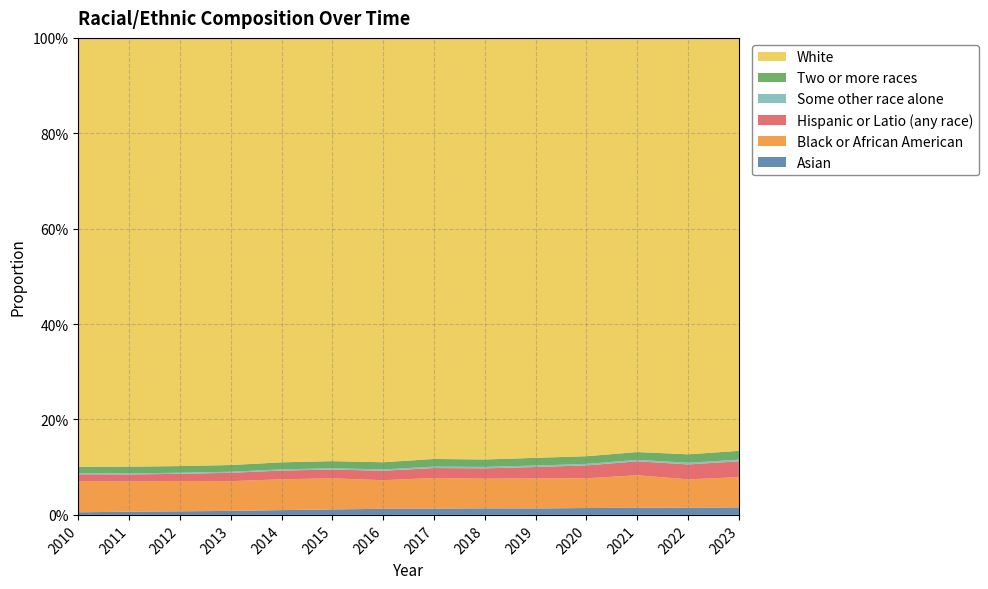

Reading left to right, extract all data points from this chart.

Asian: 2010=0.0	2011=0.0	2012=0.0	2013=0.0	2014=0.0	2015=0.0	2016=0.0	2017=0.0	2018=0.0	2019=0.0	2020=0.0	2021=0.0	2022=0.0	2023=0.0
Black or African American: 2010=0.1	2011=0.1	2012=0.1	2013=0.1	2014=0.1	2015=0.1	2016=0.1	2017=0.1	2018=0.1	2019=0.1	2020=0.1	2021=0.1	2022=0.1	2023=0.1
Hispanic or Latio (any race): 2010=0.0	2011=0.0	2012=0.0	2013=0.0	2014=0.0	2015=0.0	2016=0.0	2017=0.0	2018=0.0	2019=0.0	2020=0.0	2021=0.0	2022=0.0	2023=0.0
Some other race alone: 2010=0.0	2011=0.0	2012=0.0	2013=0.0	2014=0.0	2015=0.0	2016=0.0	2017=0.0	2018=0.0	2019=0.0	2020=0.0	2021=0.0	2022=0.0	2023=0.0
Two or more races: 2010=0.0	2011=0.0	2012=0.0	2013=0.0	2014=0.0	2015=0.0	2016=0.0	2017=0.0	2018=0.0	2019=0.0	2020=0.0	2021=0.0	2022=0.0	2023=0.0
White: 2010=0.9	2011=0.9	2012=0.9	2013=0.9	2014=0.9	2015=0.9	2016=0.9	2017=0.9	2018=0.9	2019=0.9	2020=0.9	2021=0.9	2022=0.9	2023=0.9